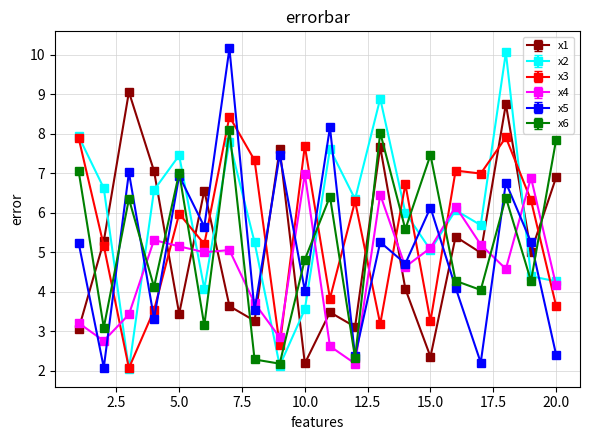

Reading right to left, what are all the values shown in this chart?

x1: 6.9	5.0	8.7	5.0	5.4	2.4	4.1	7.7	3.1	3.5	2.2	7.6	3.3	3.6	6.6	3.4	7.1	9.1	5.3	3.1
x2: 4.3	4.4	10.1	5.7	6.1	5.1	6.0	8.9	6.3	7.6	3.6	2.1	5.3	7.8	4.1	7.5	6.6	2.0	6.6	7.9
x3: 3.6	6.3	7.9	7.0	7.1	3.3	6.7	3.2	6.3	3.8	7.7	2.6	7.3	8.4	5.2	6.0	3.5	2.1	5.2	7.9
x4: 4.2	6.9	4.6	5.2	6.2	5.1	4.6	6.5	2.2	2.6	7.0	2.8	3.7	5.1	5.0	5.1	5.3	3.4	2.8	3.2
x5: 2.4	5.3	6.8	2.2	4.1	6.1	4.7	5.3	2.4	8.2	4.0	7.5	3.5	10.2	5.6	6.9	3.3	7.0	2.1	5.2
x6: 7.8	4.3	6.4	4.0	4.3	7.5	5.6	8.0	2.3	6.4	4.8	2.2	2.3	8.1	3.1	7.0	4.1	6.4	3.1	7.1